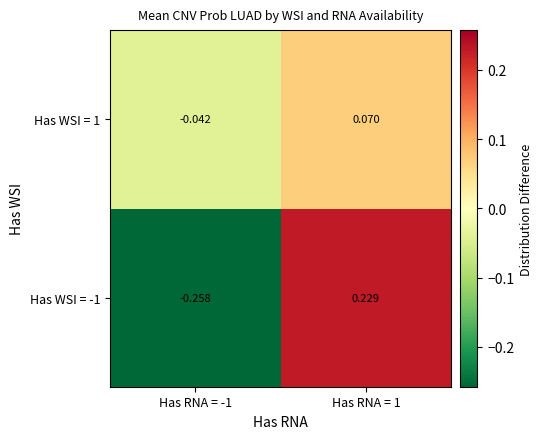

Is the value of Has WSI = -1 at Has RNA = 1 greater than the value of Has WSI = 1 at Has RNA = -1?

Yes